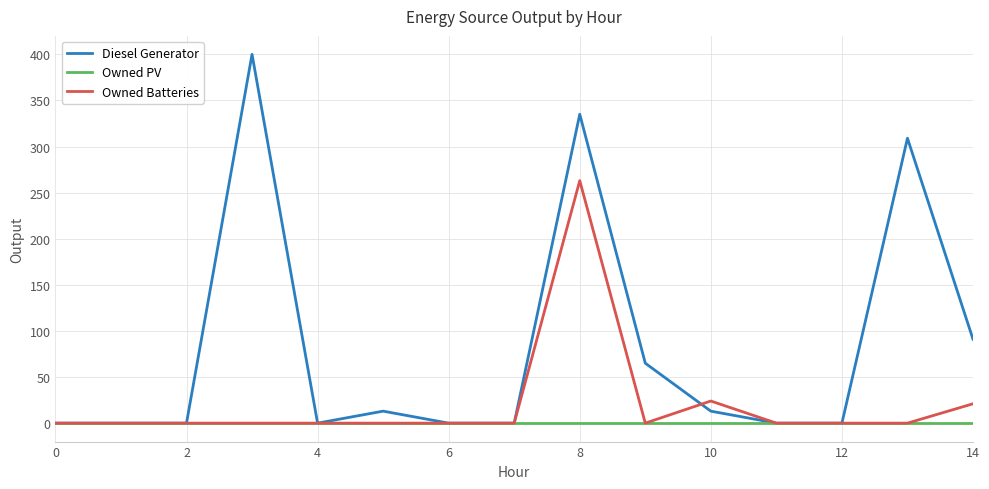

Which series has the widest spread of values?

Diesel Generator